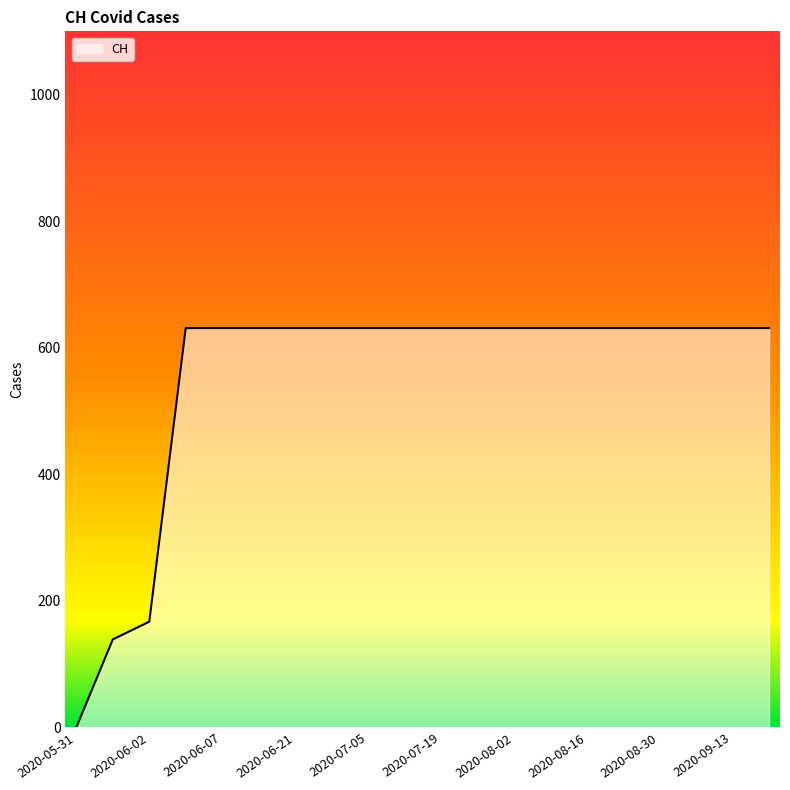

What is the maximum value shown in the chart?

631